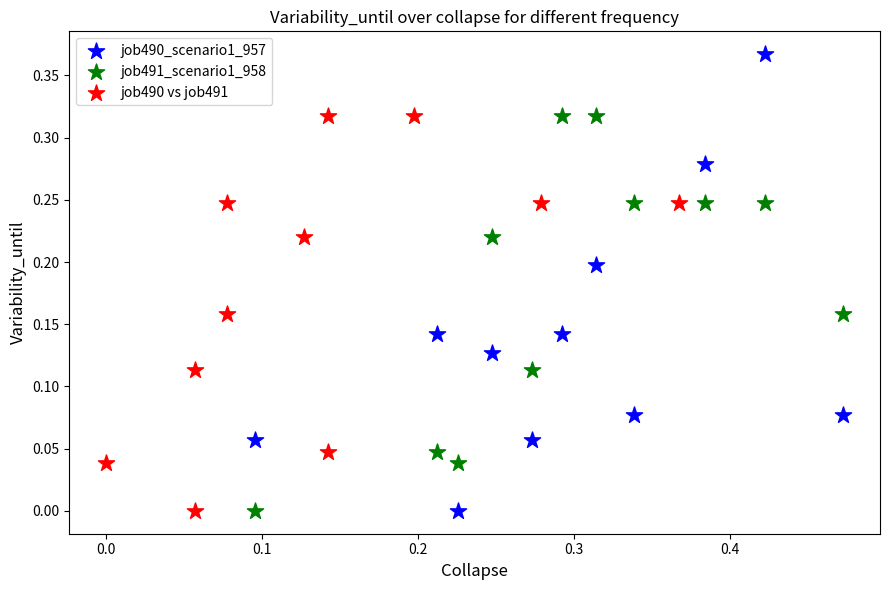

Which series has the largest Y range (max minus min)?

job490_scenario1_957